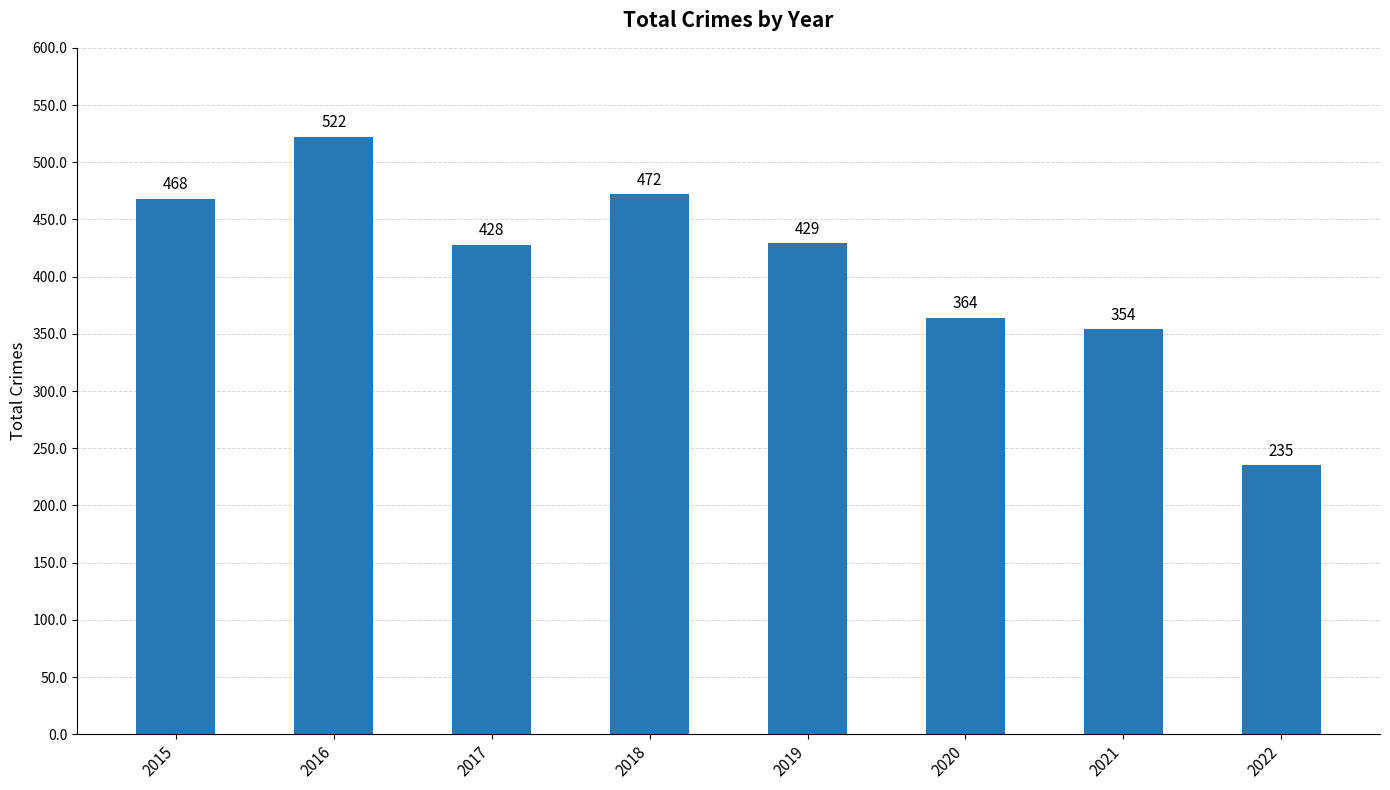

How many data points are less than 429?

4